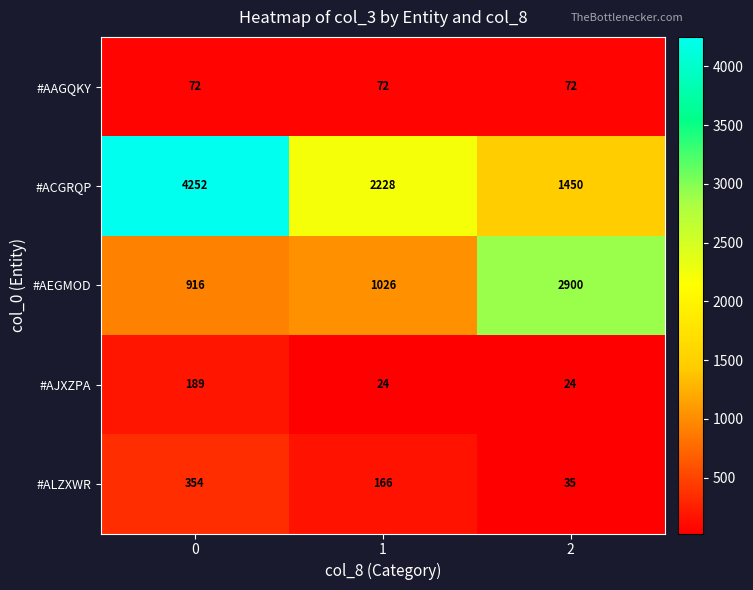

What is the sum of all #AEGMOD values?

4842